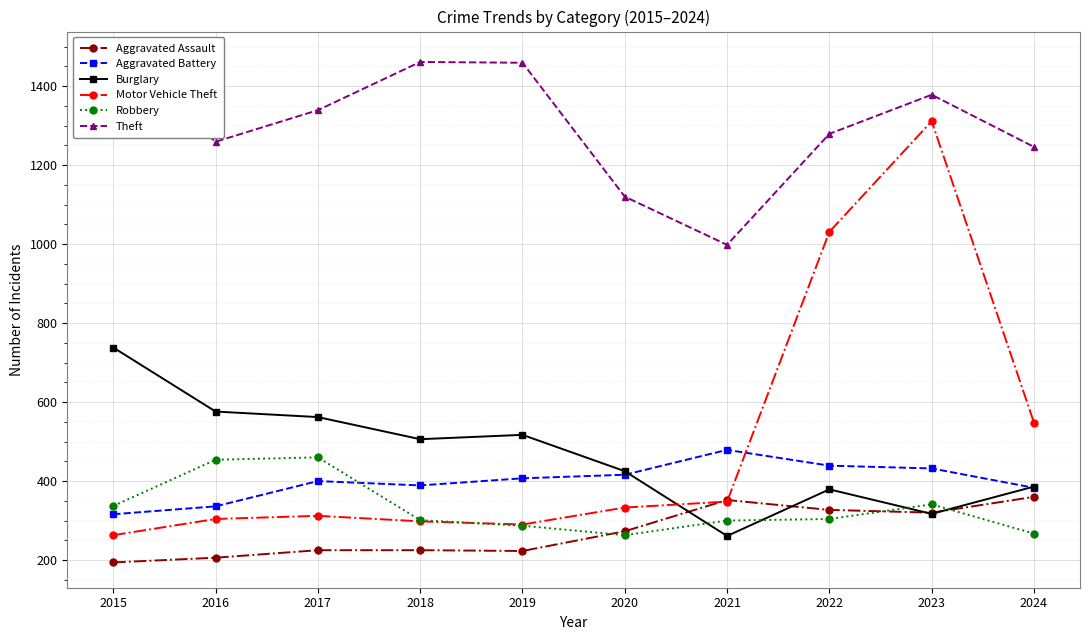

At which category does Motor Vehicle Theft reach its first local peak?

2017